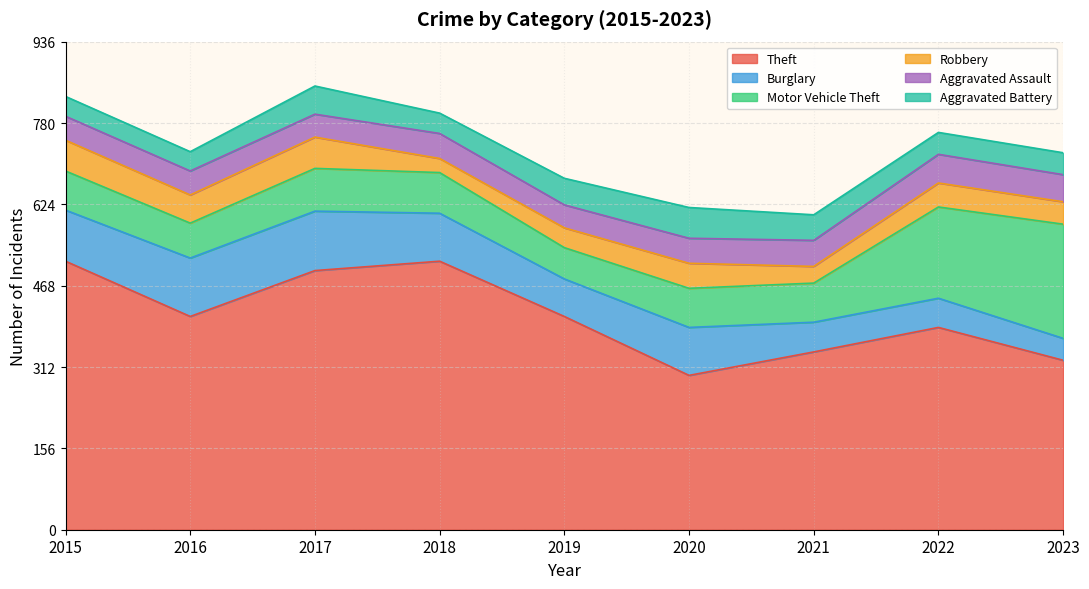

At which label does Robbery reach its peak?

2017